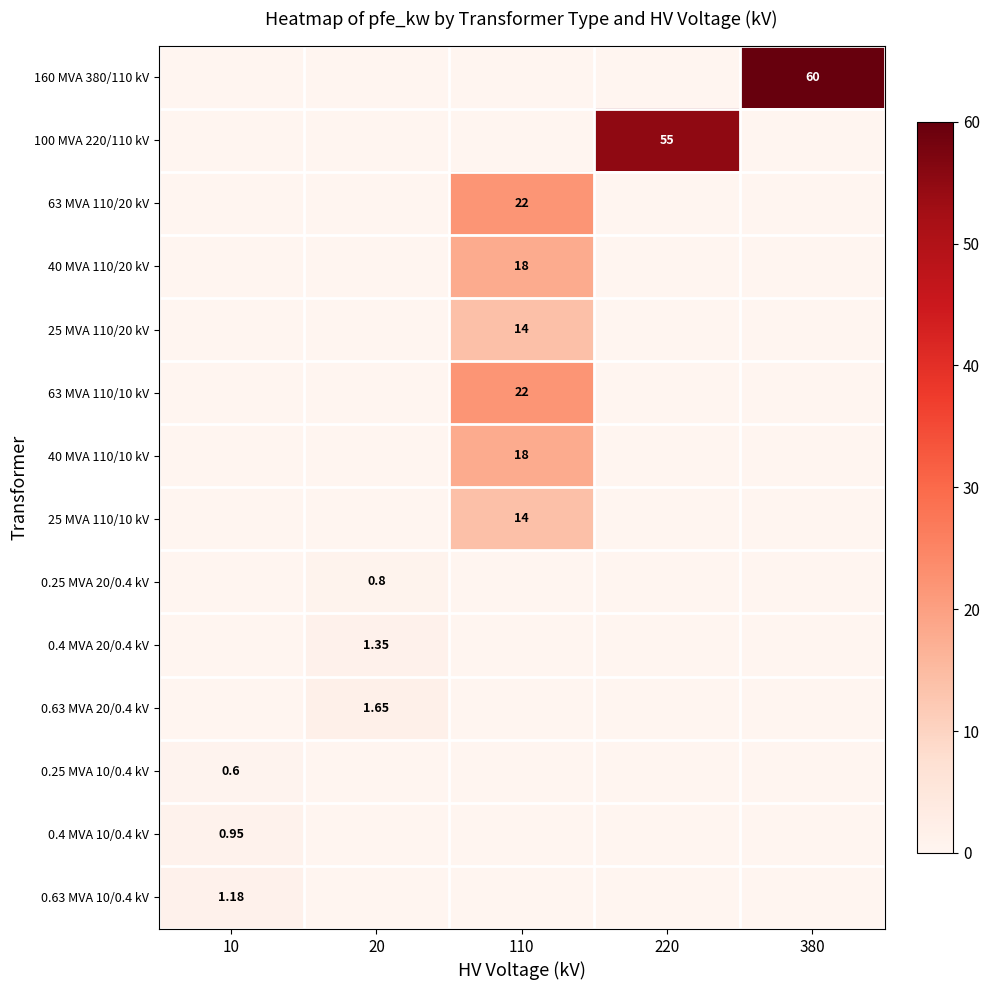

At which category does the chart reach its peak across all series?

380